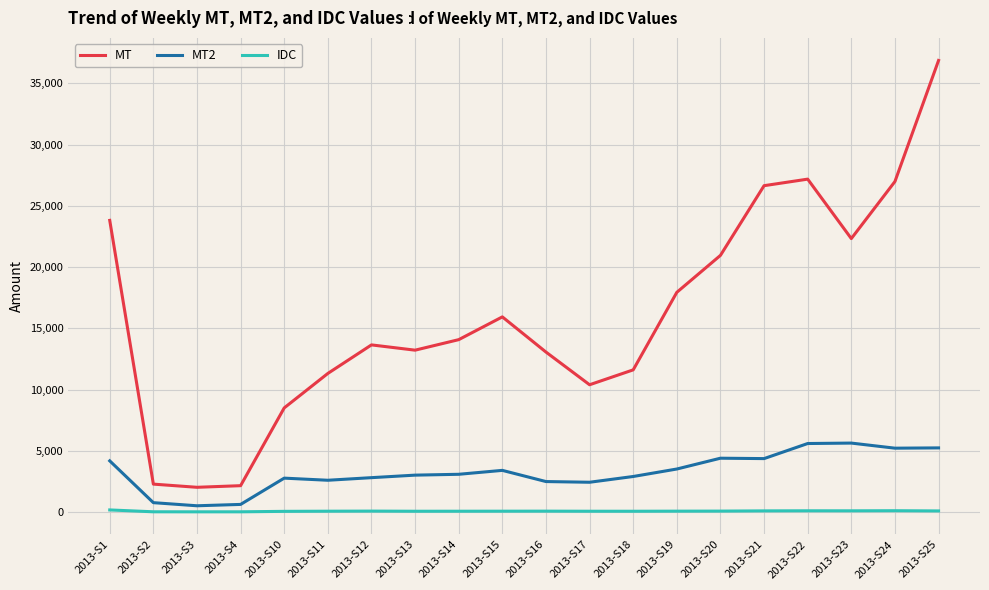

Which series has the largest total across all categories?

MT